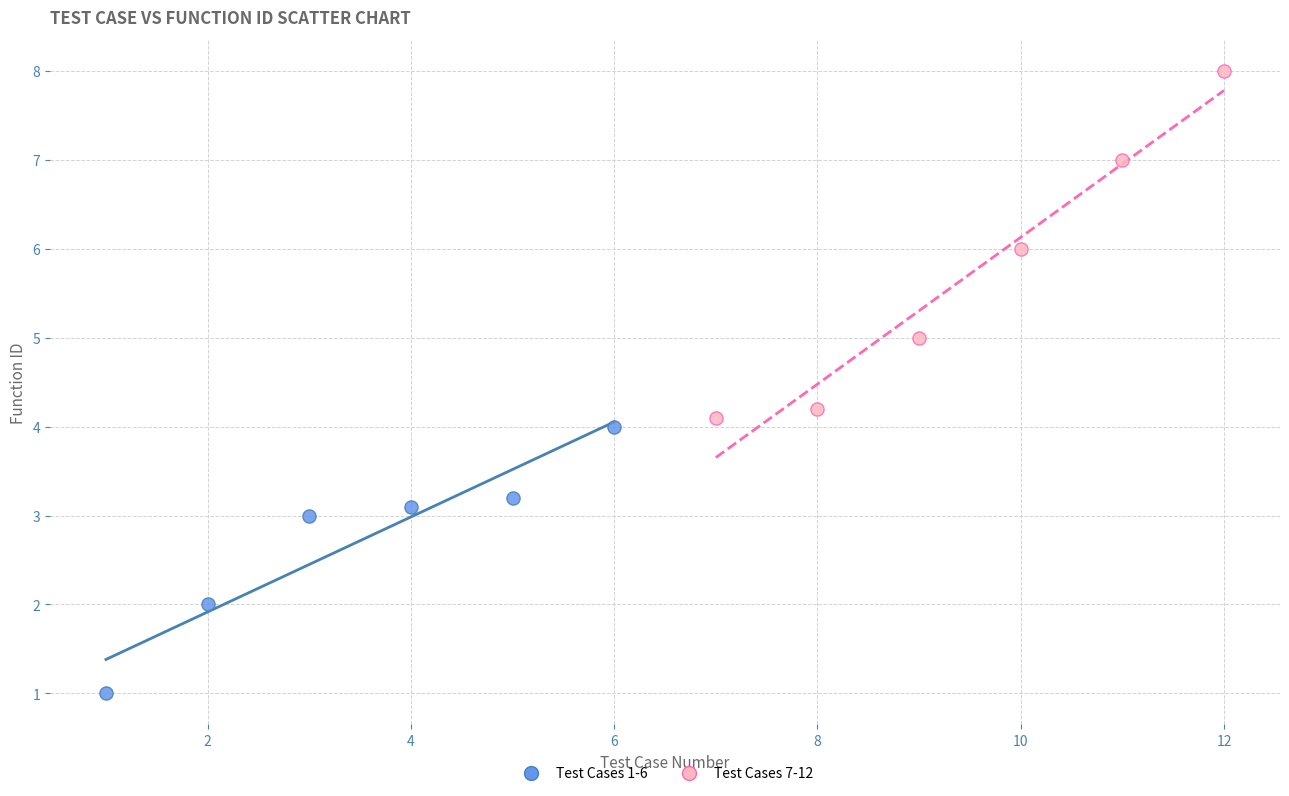

Which series has the largest Y range (max minus min)?

Test Cases 7-12